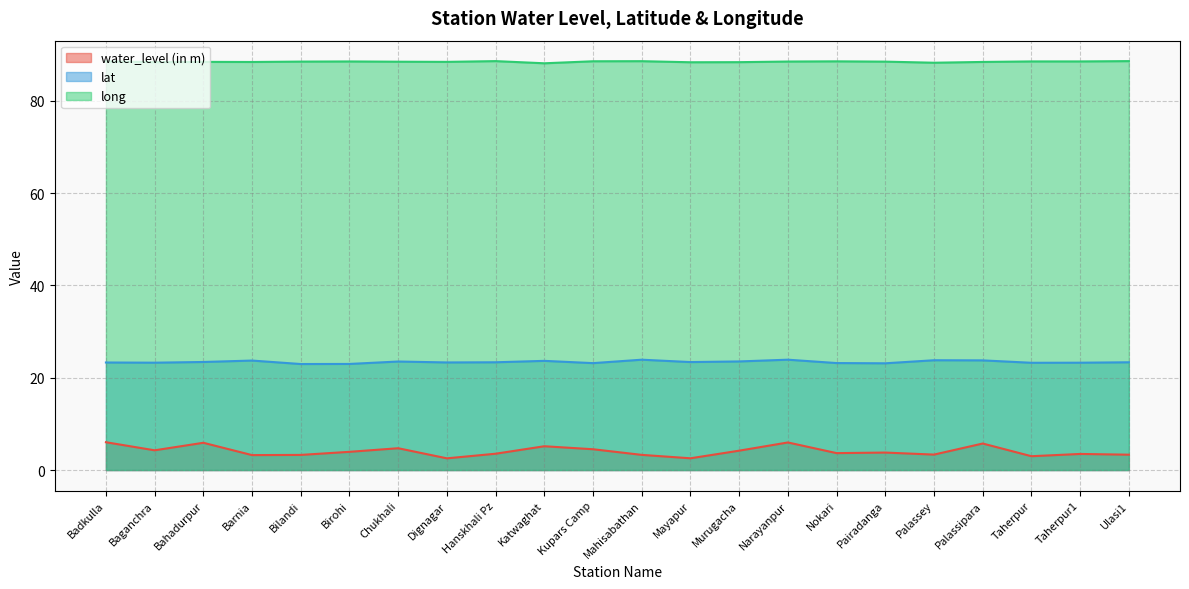

What is the label of the 2nd point from the left?

Baganchra